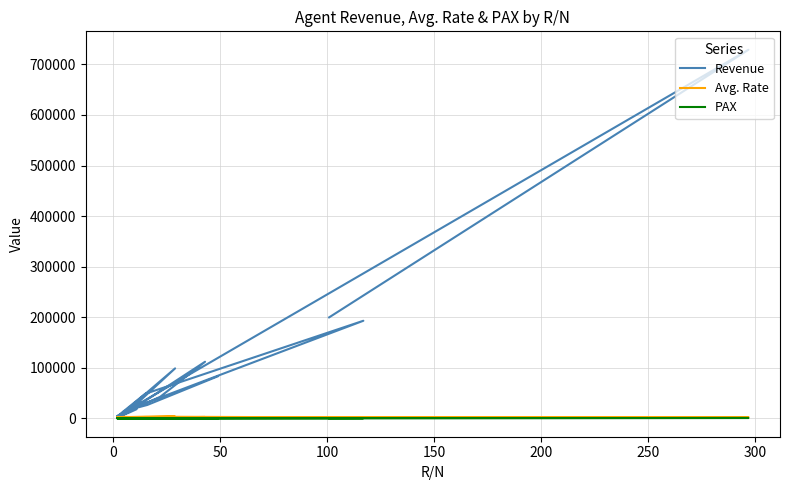

How many series are shown in this chart?

3